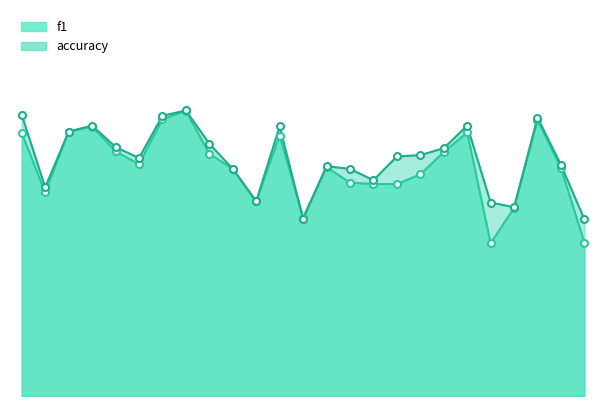

What are all the series names shown in the legend?

f1, accuracy